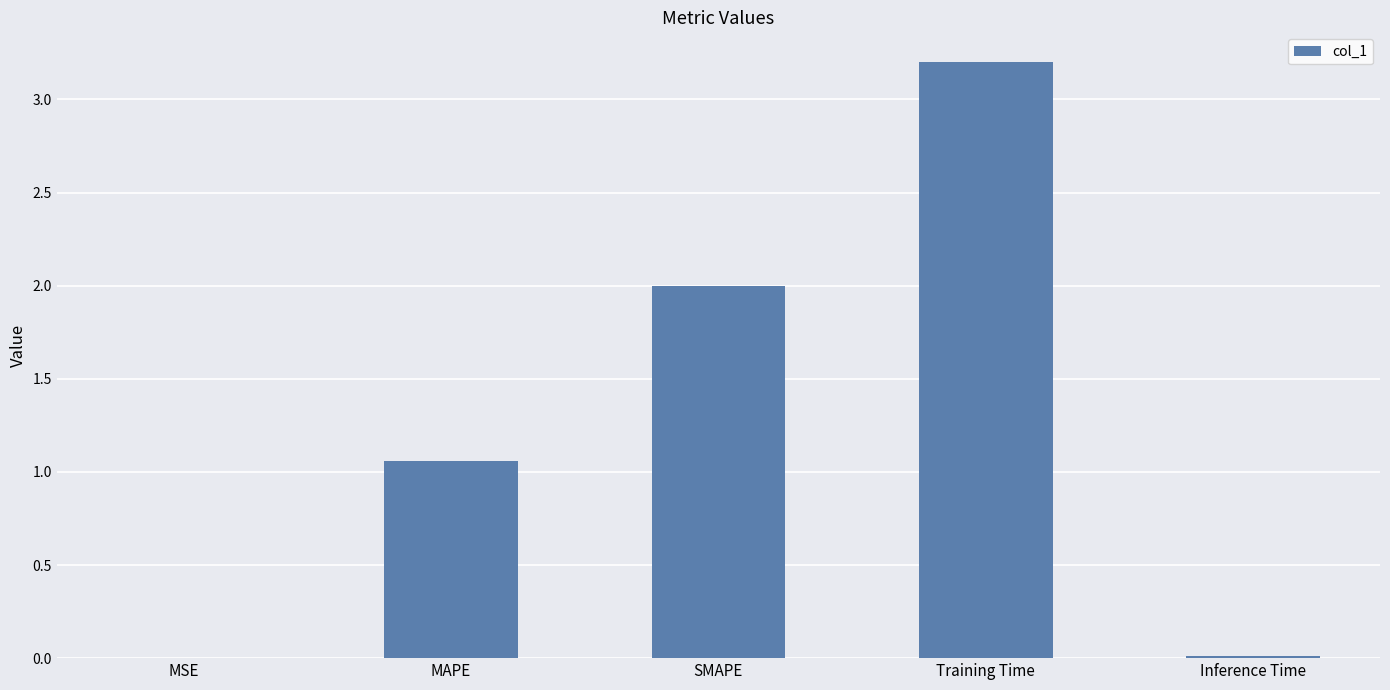

What is the greatest value displayed?

3.2